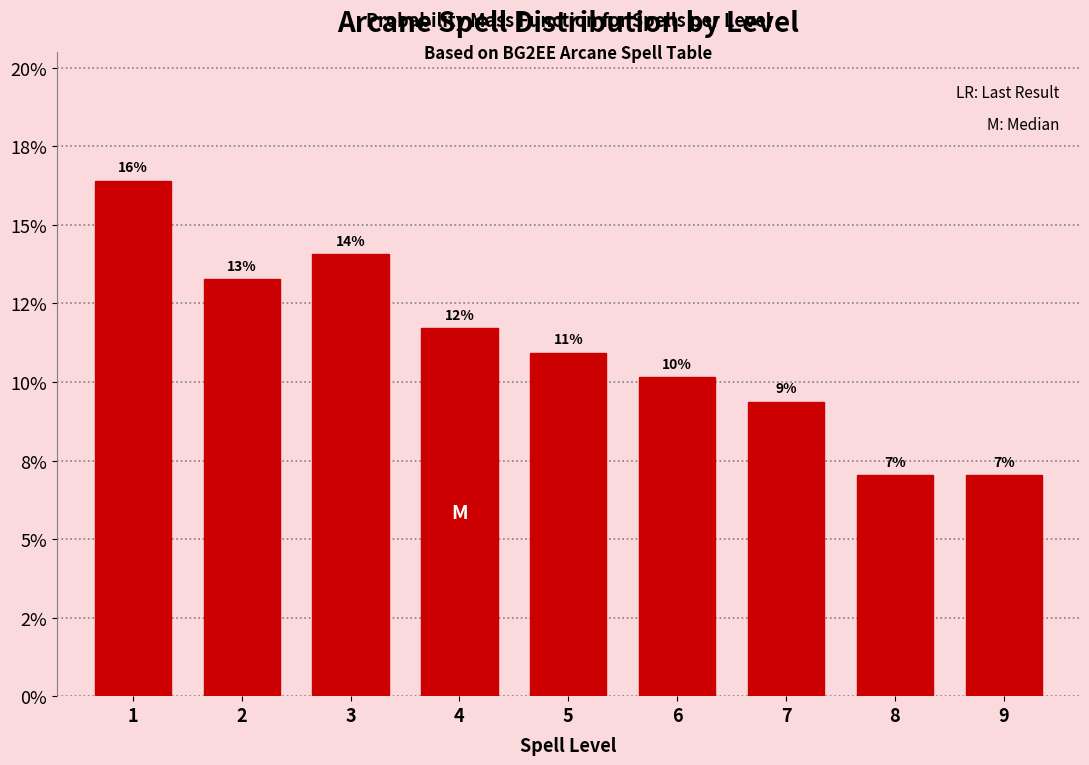

Are the bars horizontal?

No